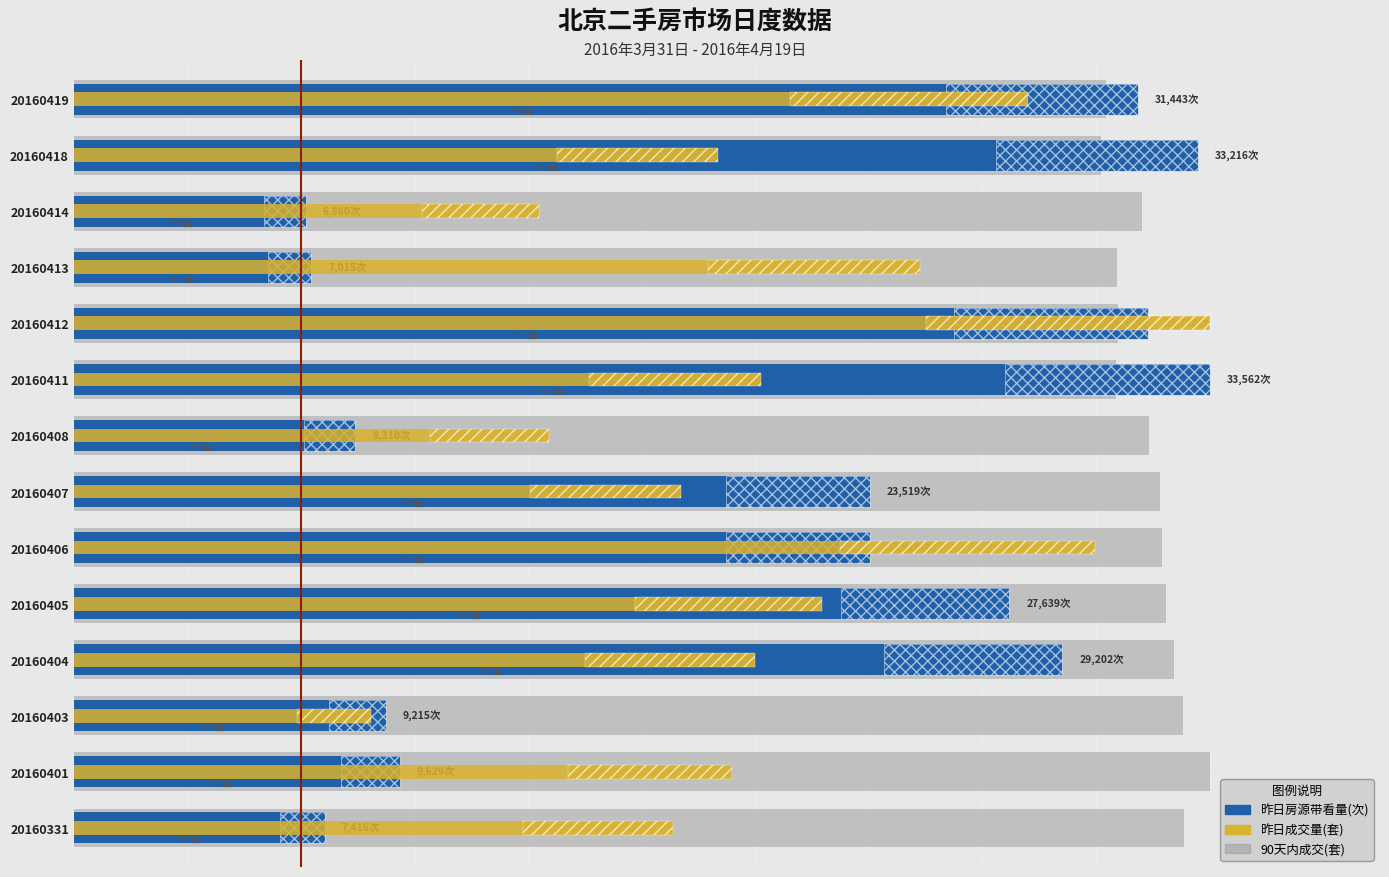

What is the minimum value shown in the chart?

20.4